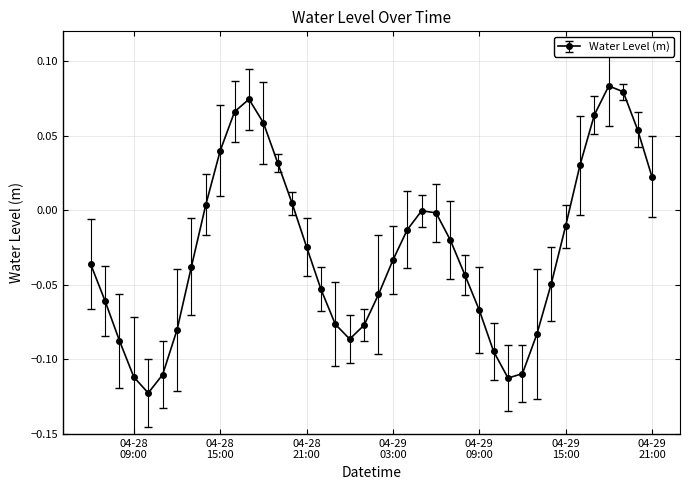

How many series are shown in this chart?

1